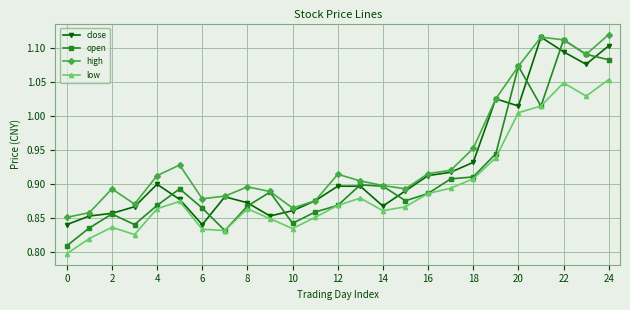

True or false: high and low cross at least once.

False